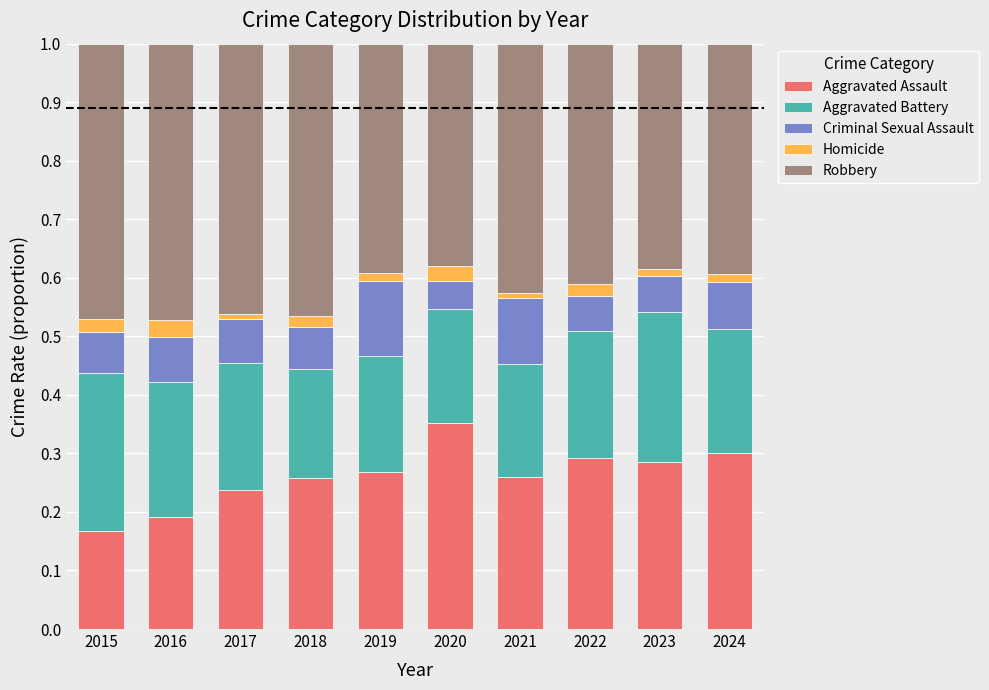

The Aggravated Assault series shows 0.2 at 2015. True or false?

True